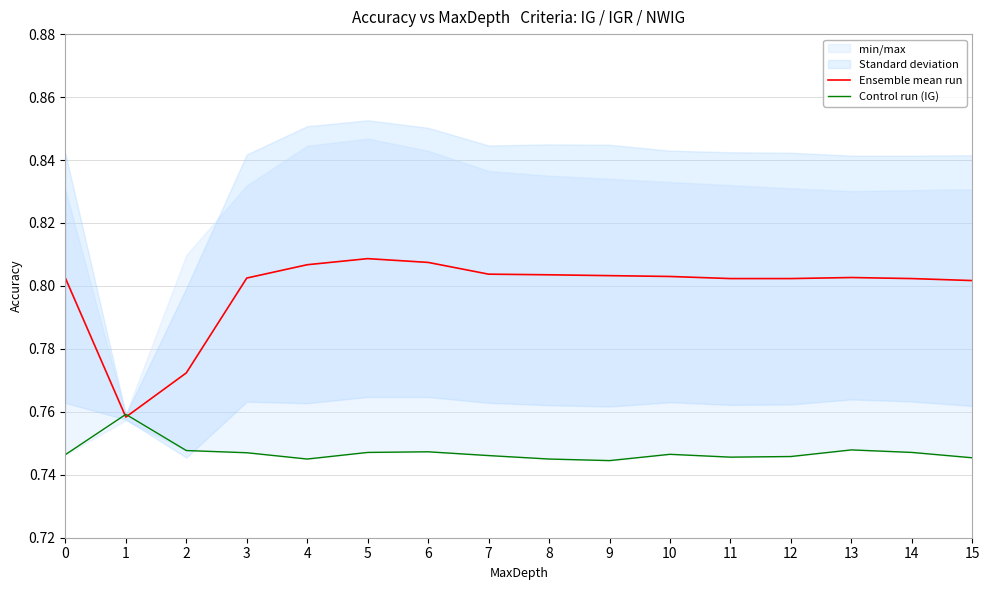

The value of Ensemble mean run at 13 is 0.4. True or false?

False